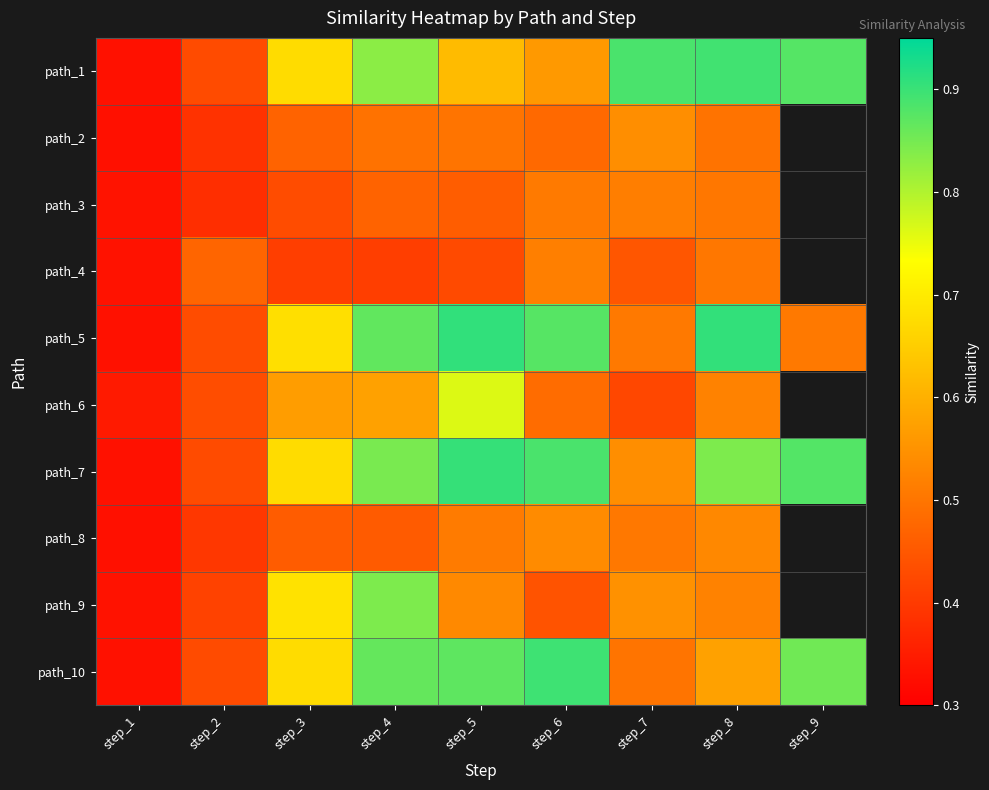

At step_7, list the series in order from smallest to largest.

path_6, path_4, path_10, path_8, path_5, path_3, path_7, path_2, path_9, path_1